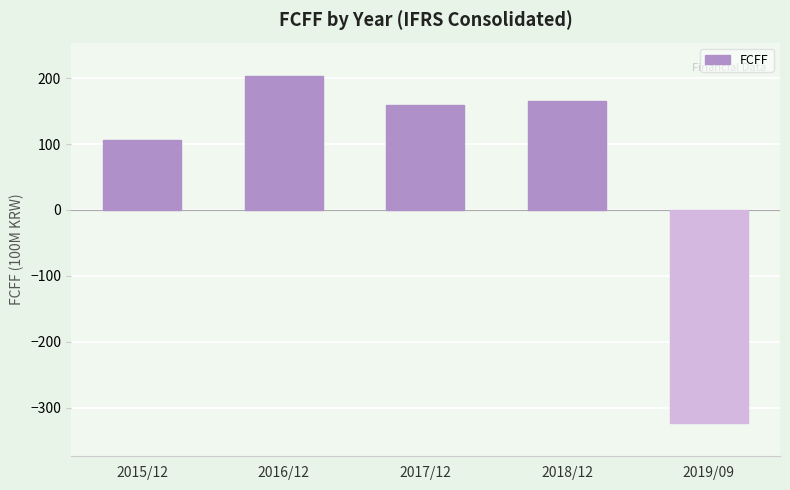

True or false: the data shows -444 at 2019/09.

False